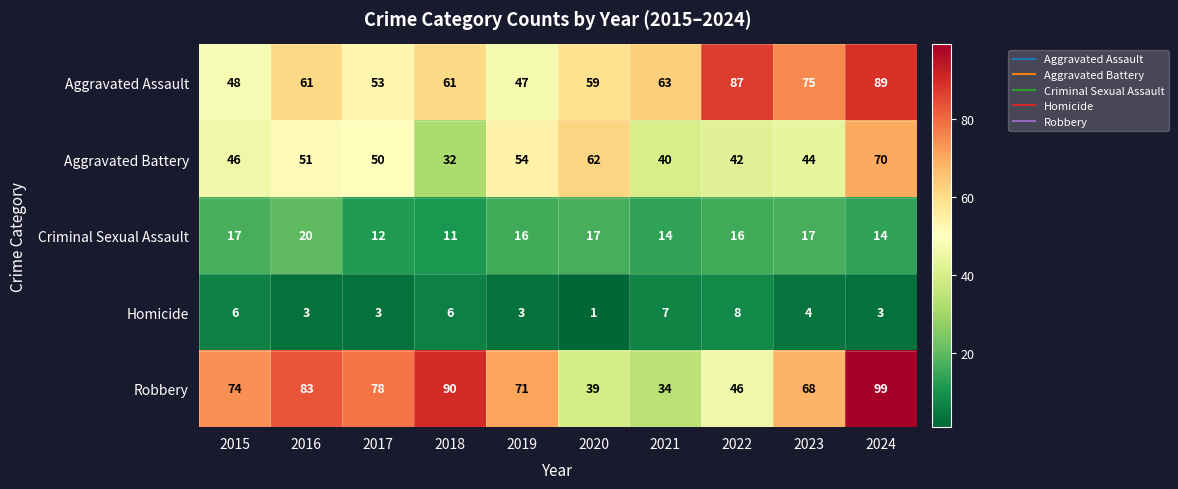

What is the difference between the second highest and second lowest values in the Homicide series?

4